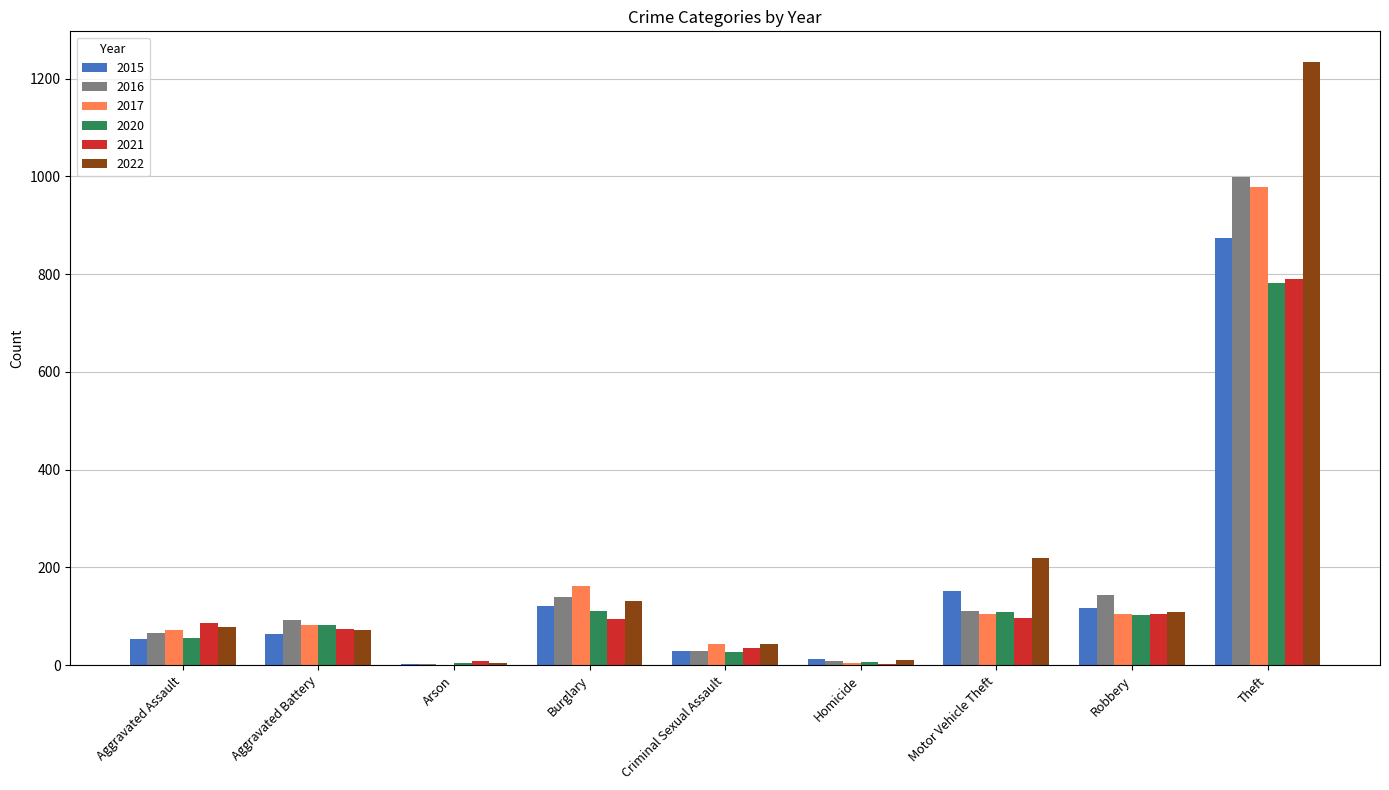

How many groups of bars are there?

9